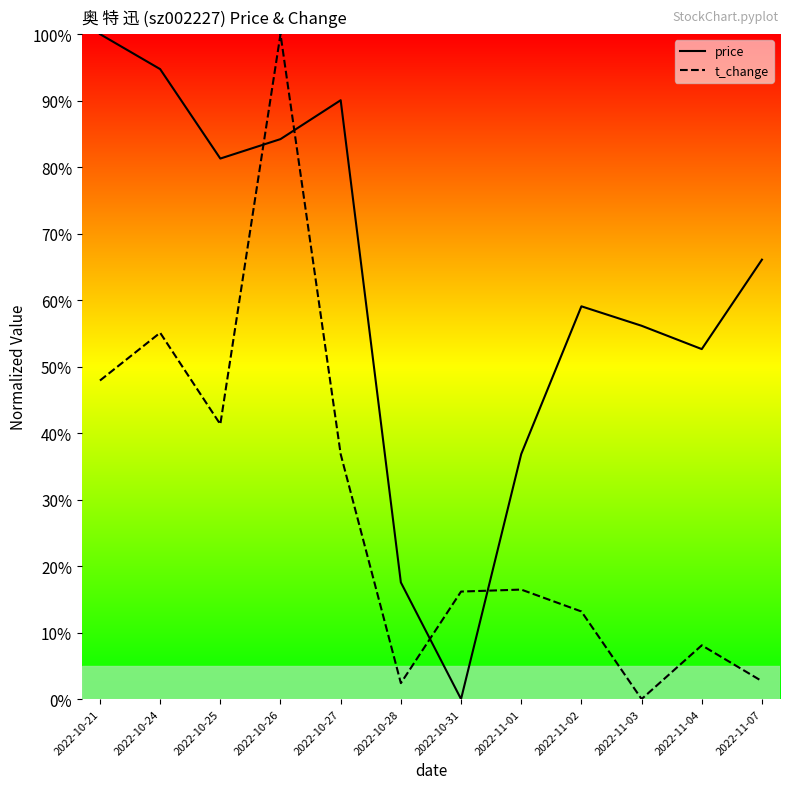

True or false: price has a value of 0.9 at 2022-10-24.

True